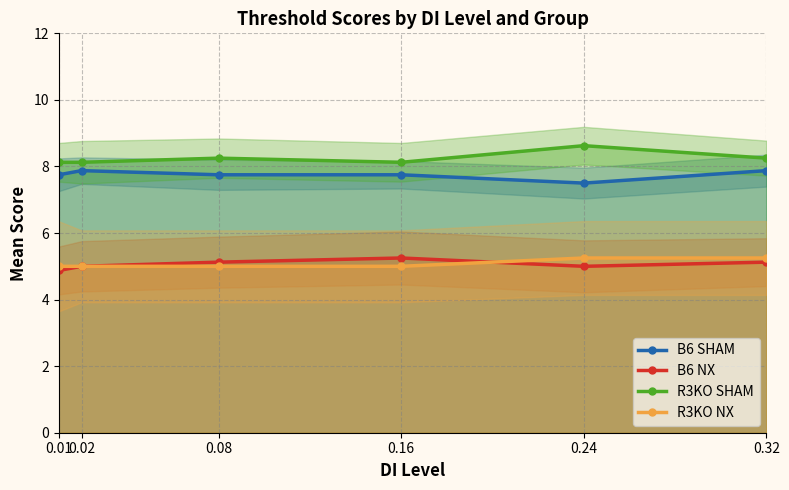

True or false: B6 SHAM and R3KO SHAM intersect in this chart.

False